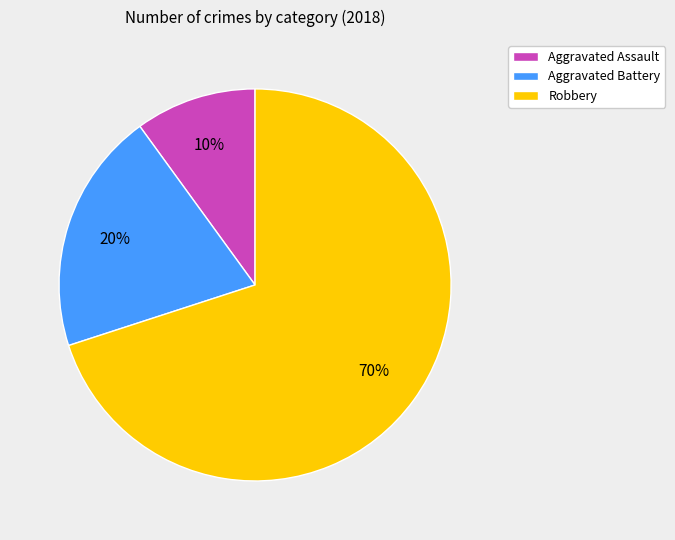

Is the sum of Robbery and Aggravated Assault greater than half?

Yes